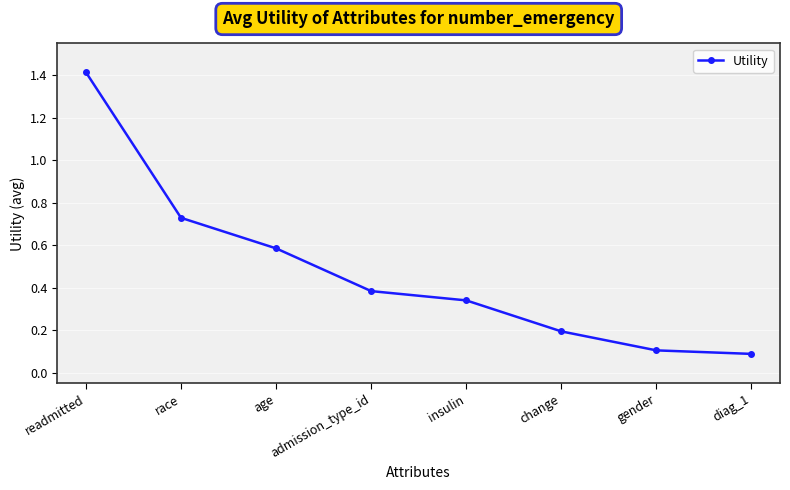

What position from the left is race?

2